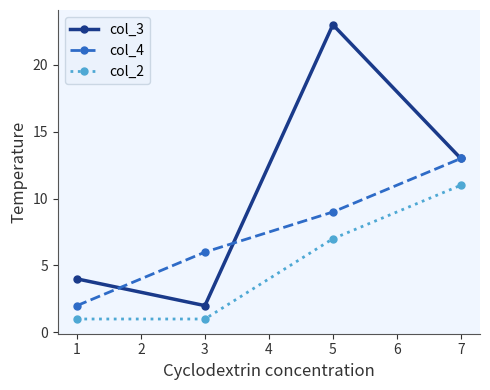

Reading left to right, what are all the values shown in this chart?

col_3: 4	2	23	13
col_4: 2	6	9	13
col_2: 1	1	7	11